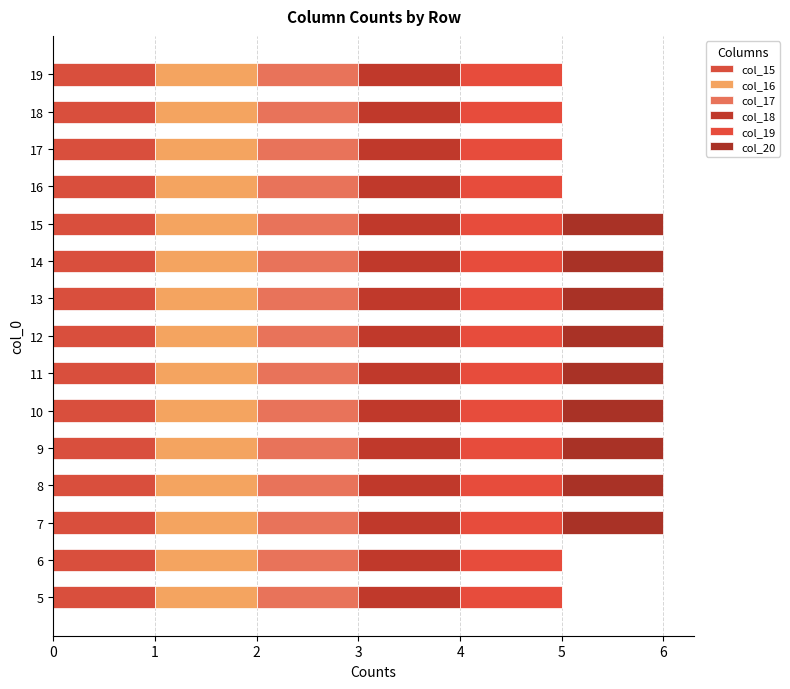

Reading left to right, transcribe all the data shown in this chart.

col_15: 0.6	0.6	0.6	0.6	0.6	0.6	0.6	0.6	0.6	0.6	0.6	0.6	0.6	0.6	0.6
col_16: 0.6	0.6	0.6	0.6	0.6	0.6	0.6	0.6	0.6	0.6	0.6	0.6	0.6	0.6	0.6
col_17: 0.6	0.6	0.6	0.6	0.6	0.6	0.6	0.6	0.6	0.6	0.6	0.6	0.6	0.6	0.6
col_18: 0.6	0.6	0.6	0.6	0.6	0.6	0.6	0.6	0.6	0.6	0.6	0.6	0.6	0.6	0.6
col_19: 0.6	0.6	0.6	0.6	0.6	0.6	0.6	0.6	0.6	0.6	0.6	0.6	0.6	0.6	0.6
col_20: 0.0	0.0	1.0	1.0	1.0	1.0	1.0	1.0	1.0	1.0	1.0	0.0	0.0	0.0	0.0